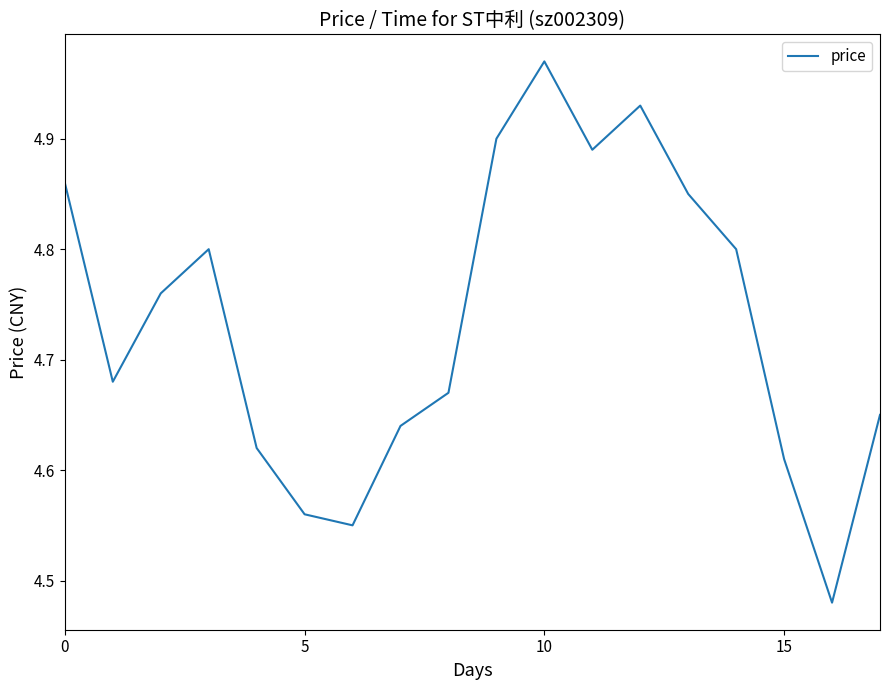

What is the difference between the maximum and minimum values?

0.5